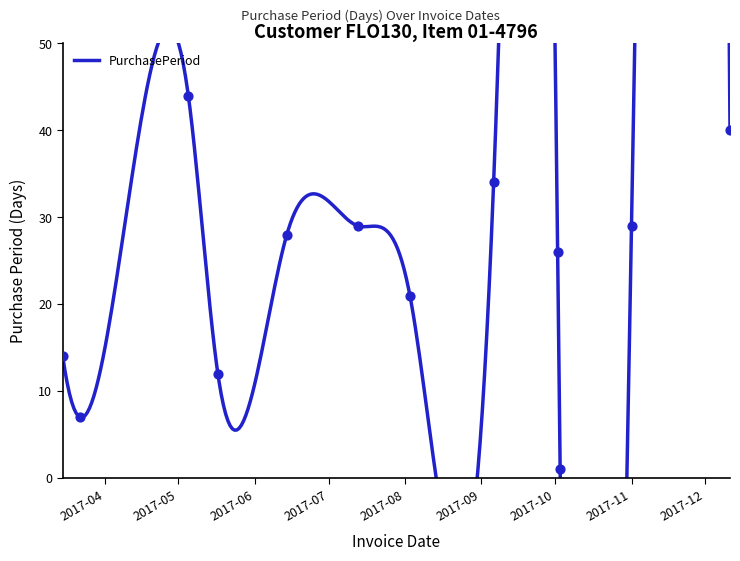

What is the change in value from 2017-03-15 to 2017-08-03?

+7